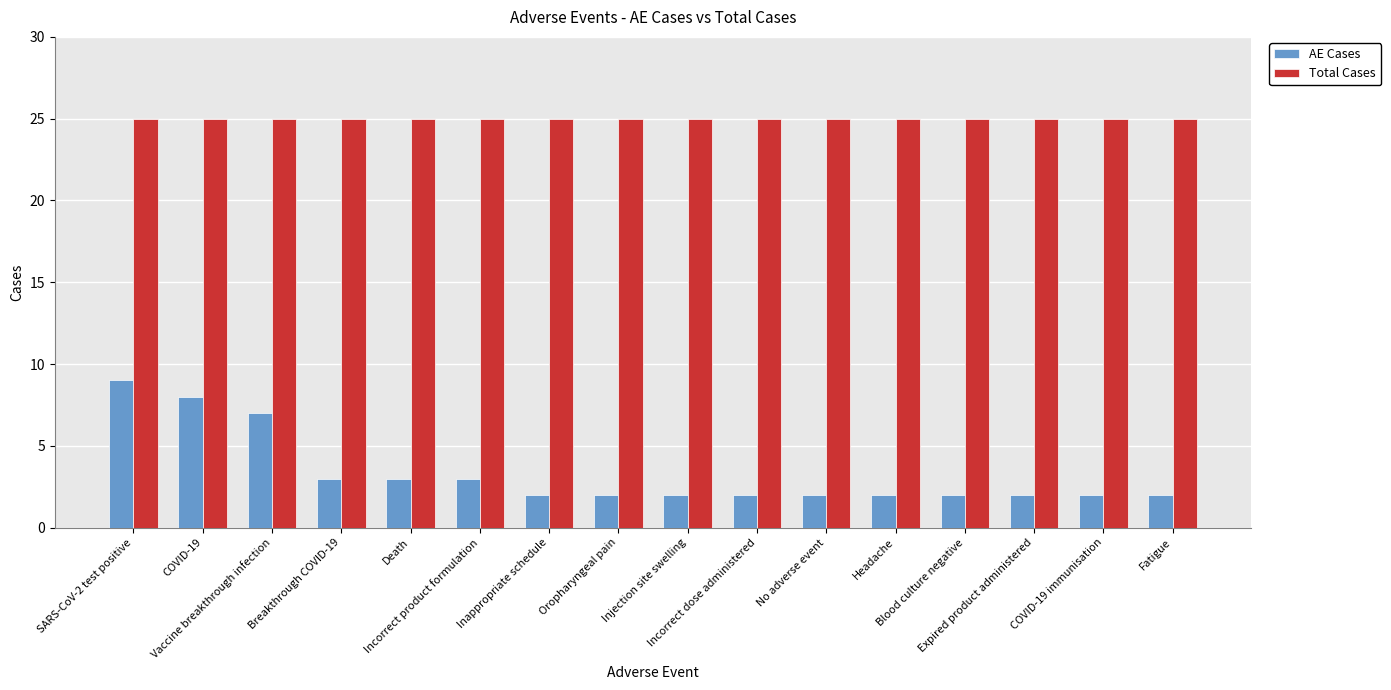

List the series in order of their peak value, highest first.

Total Cases, AE Cases